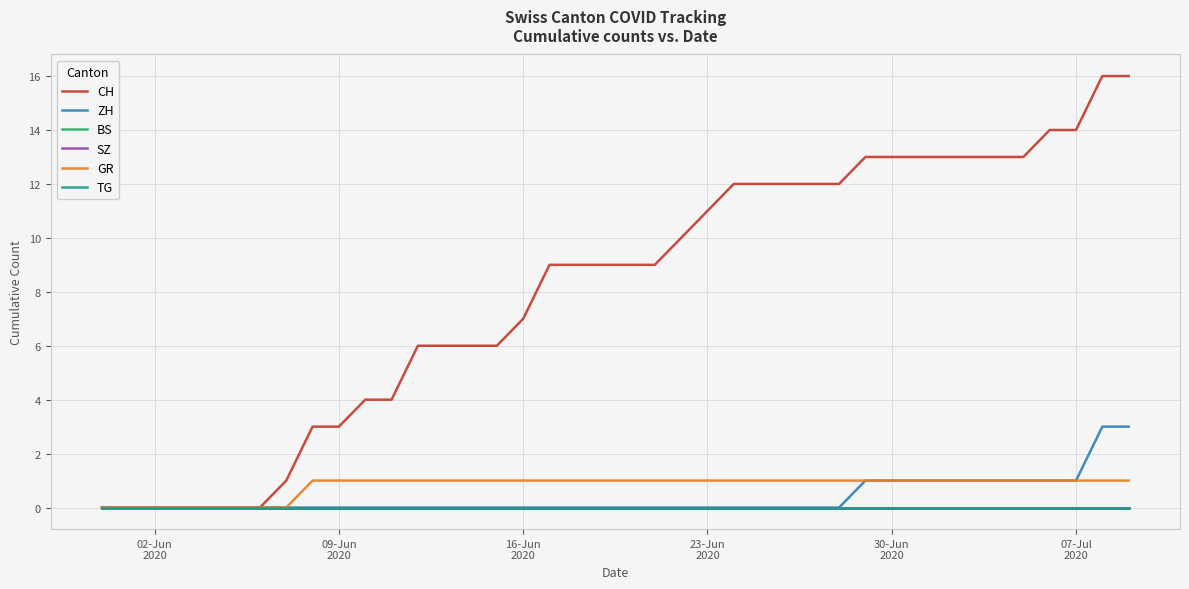

True or false: GR and BS cross at least once.

False